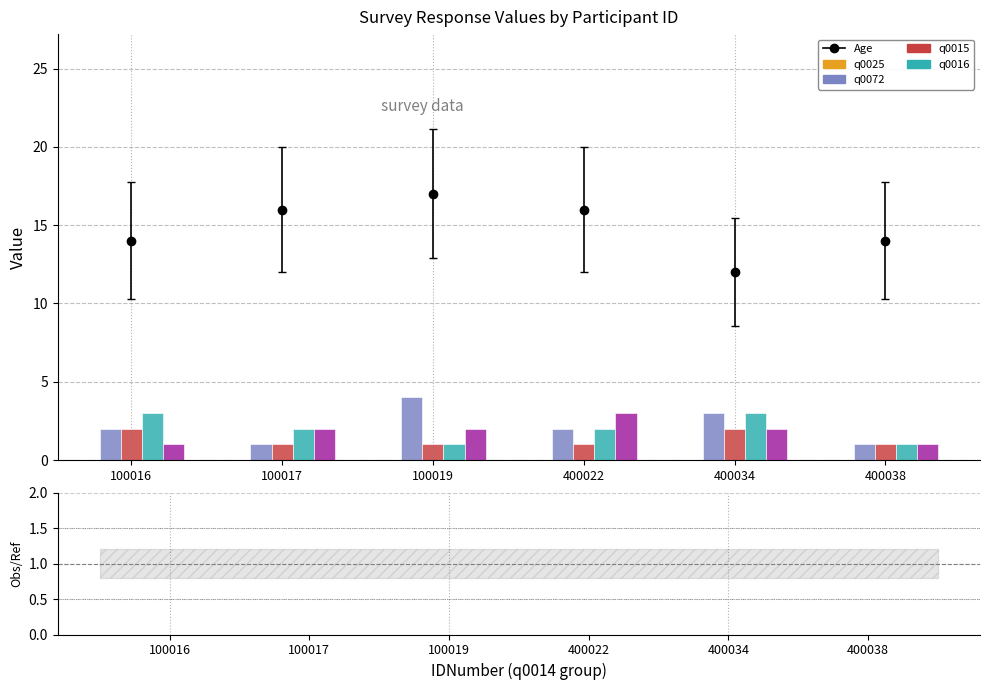

Between 400038 and 100019, which is larger?

100019